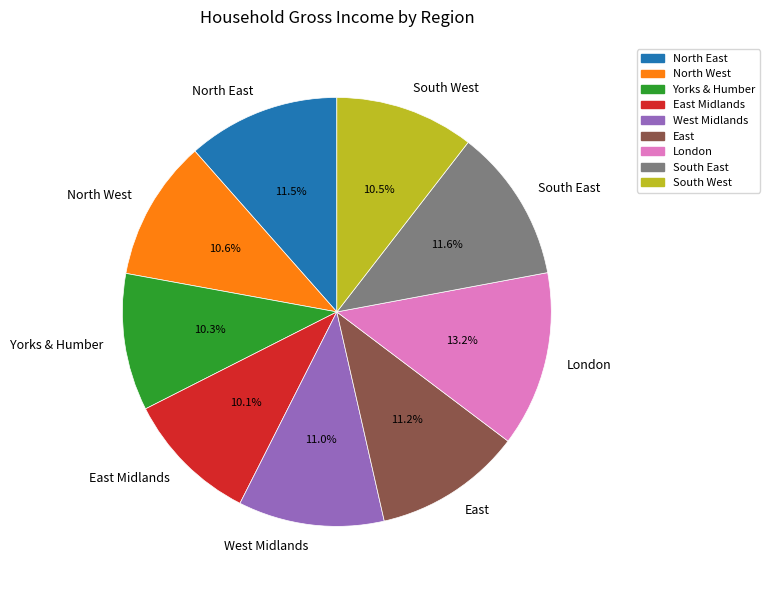

Combined, what portion of the pie is West Midlands and North East?

22.5%